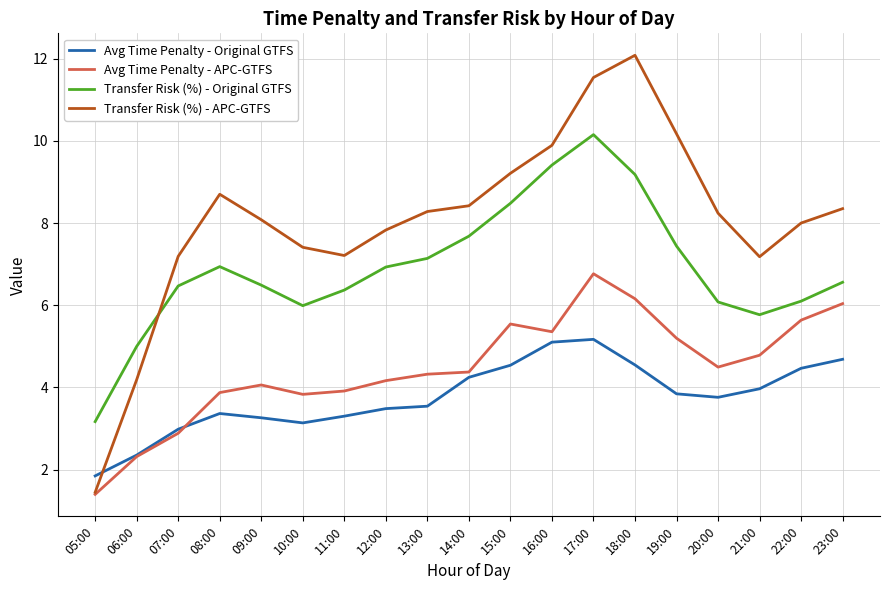

The value of Transfer Risk (%) - APC-GTFS at 19:00 is 10.2. True or false?

True